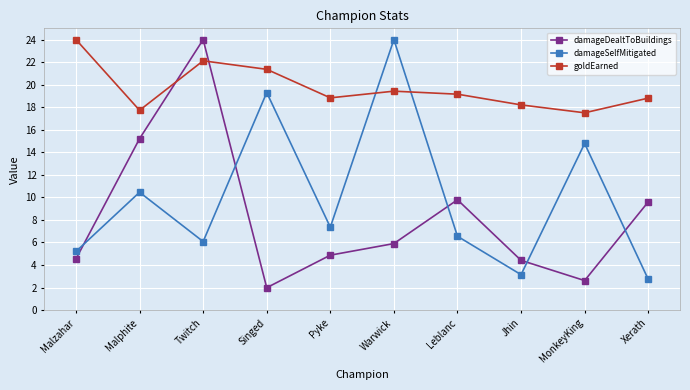

Does the chart display data point markers on the line(s)?

Yes